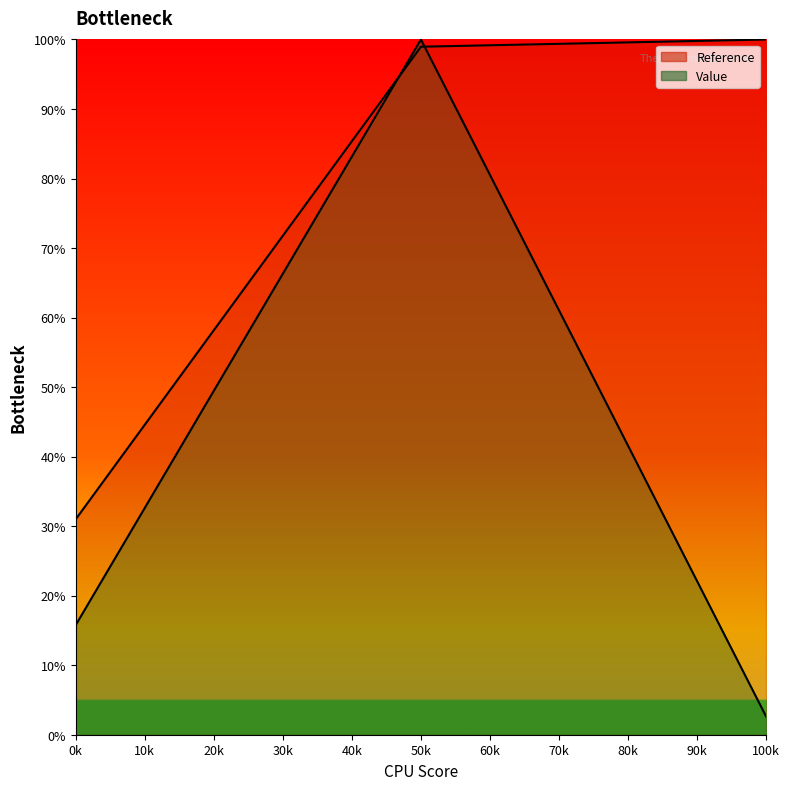

What is the minimum value shown in the chart?

2.6